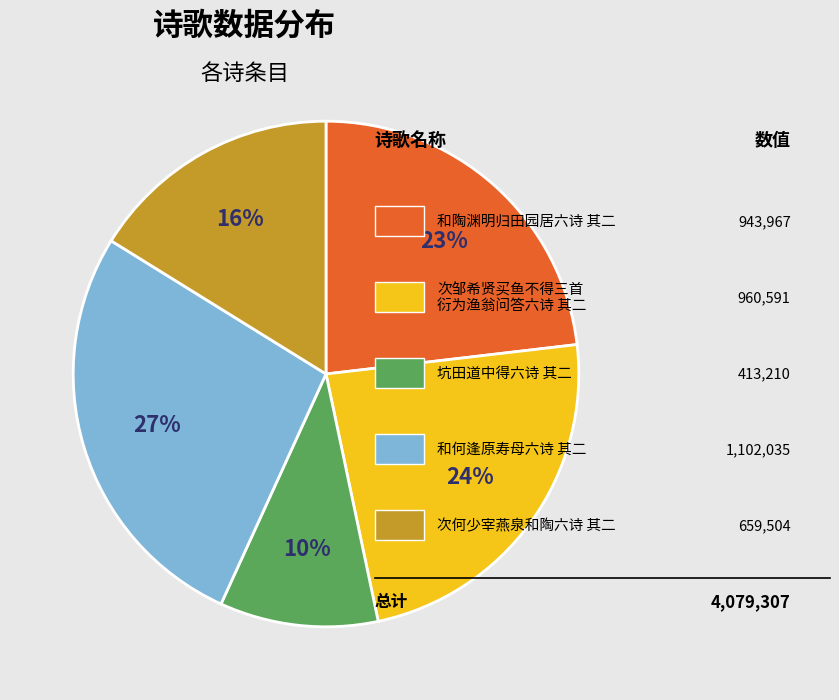

Does any single category account for the majority?

No